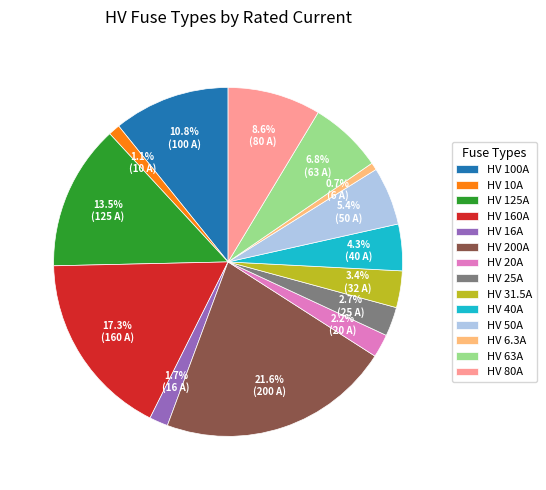

The HV 63A slice represents 7% of the pie. True or false?

True